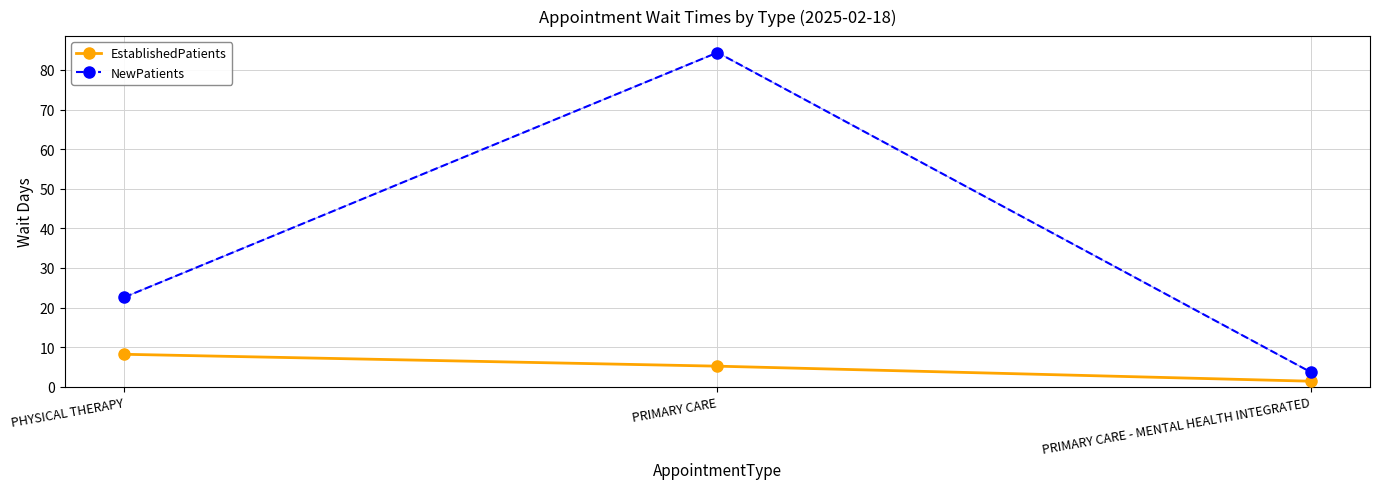

The value of NewPatients at PRIMARY CARE is 49.1. True or false?

False